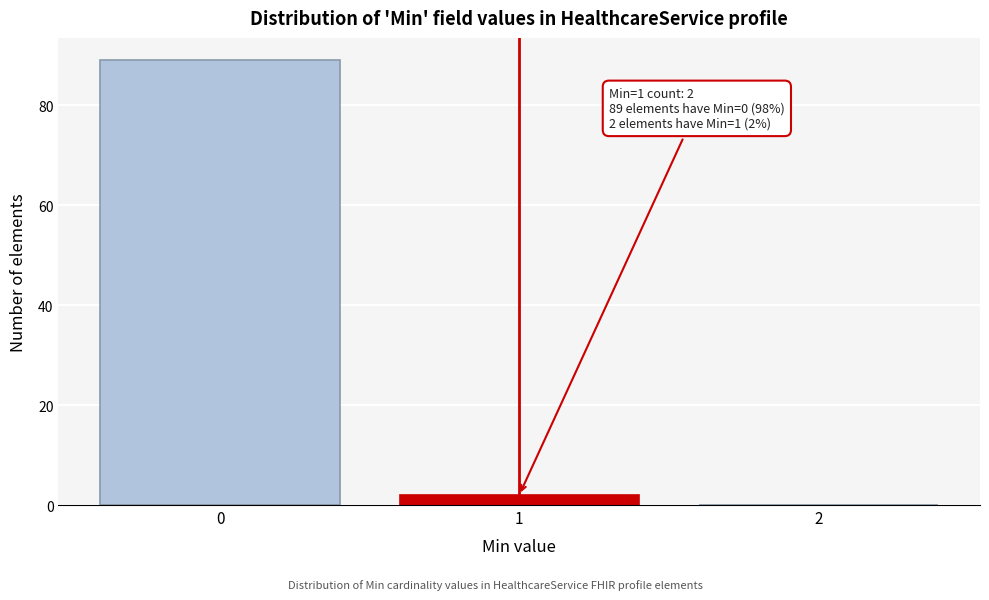

Over which range of the x-axis is the bar tallest?

-0.5 to 0.5